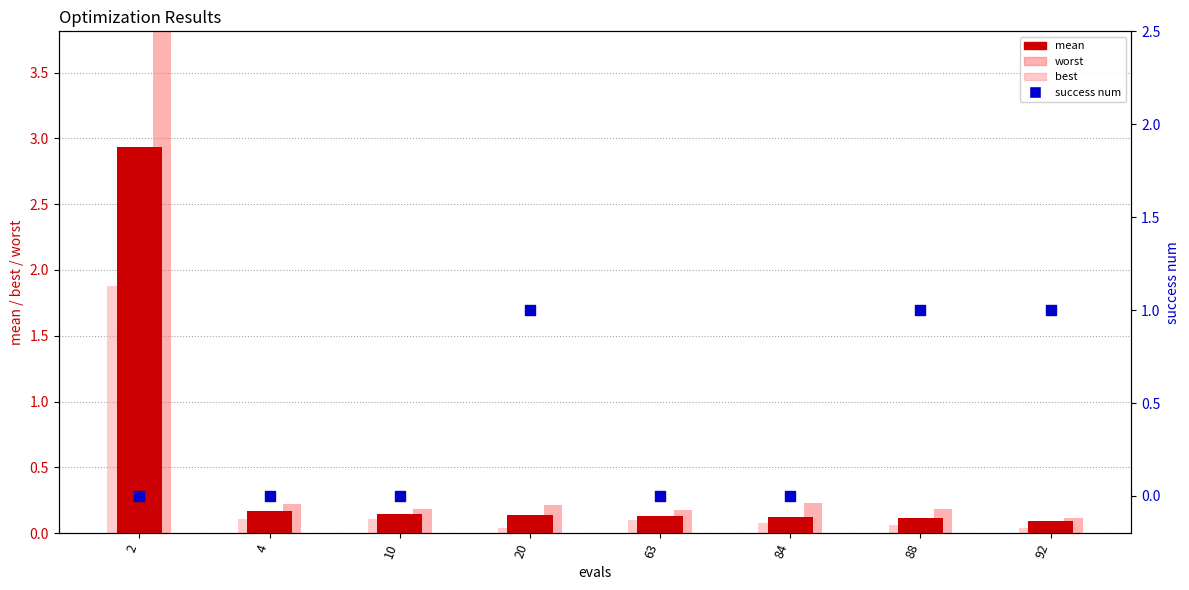

Which series contains the lowest Y value?

success num